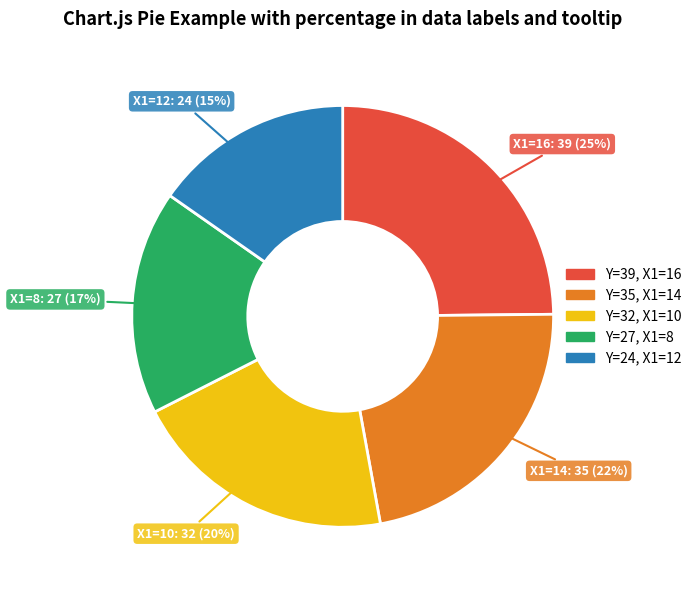

How many segments does this pie chart have?

5